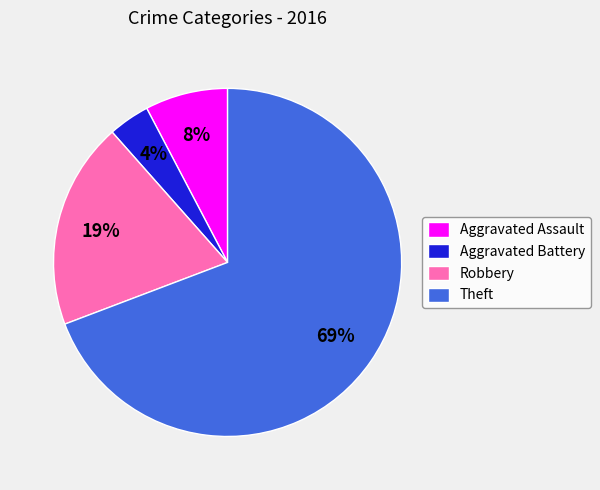

What is the ratio of the value at Aggravated Assault to the value at Robbery?

0.4